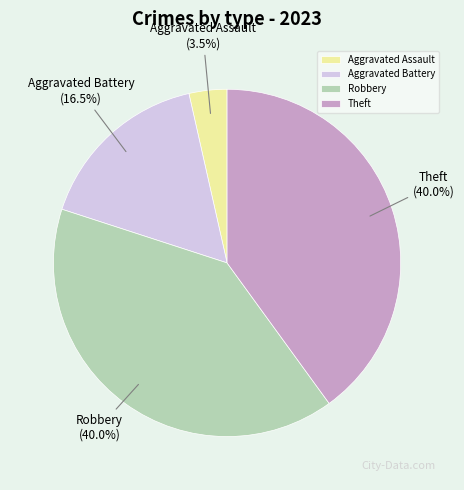

What portion of the pie excludes Aggravated Assault?

96.5%